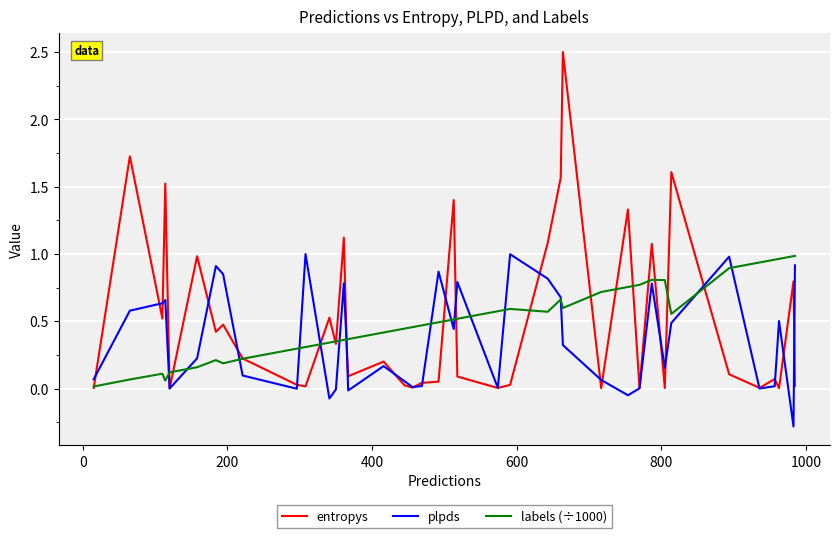

Count the number of data series in this chart.

3